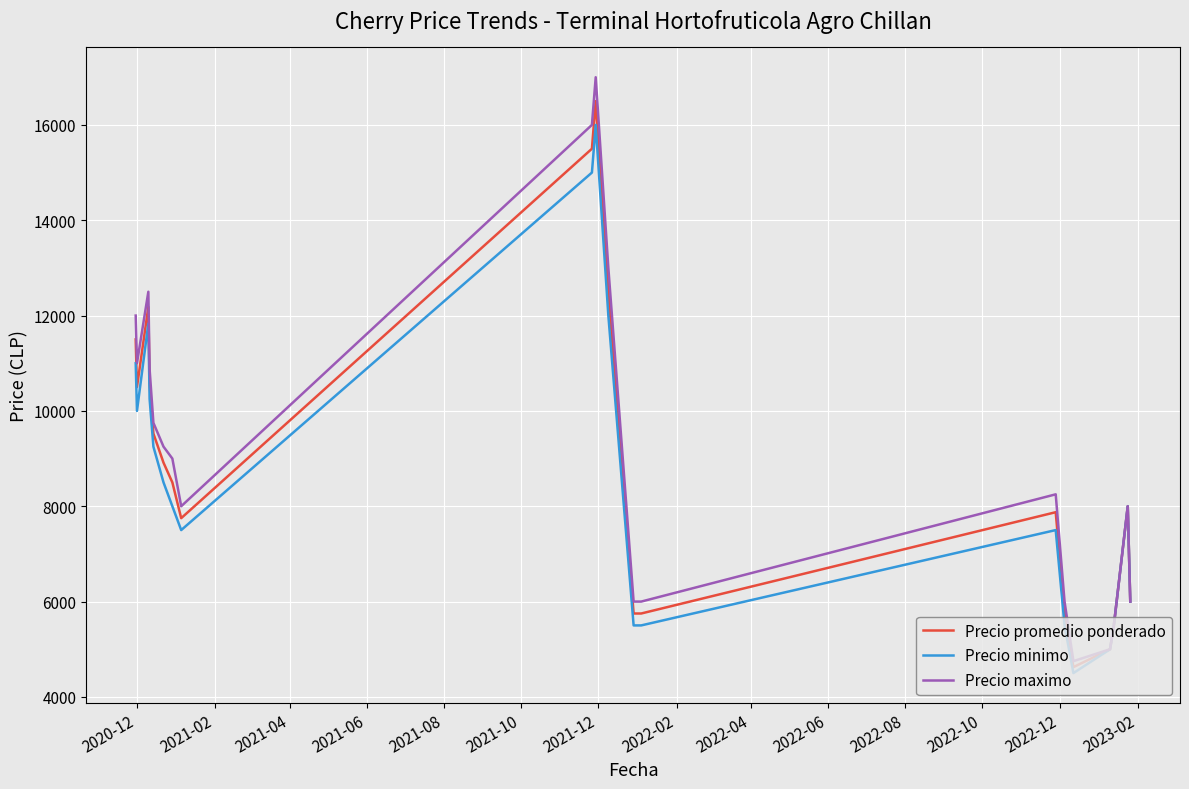

List the series in order of their overall mean, highest first.

Precio maximo, Precio promedio ponderado, Precio minimo